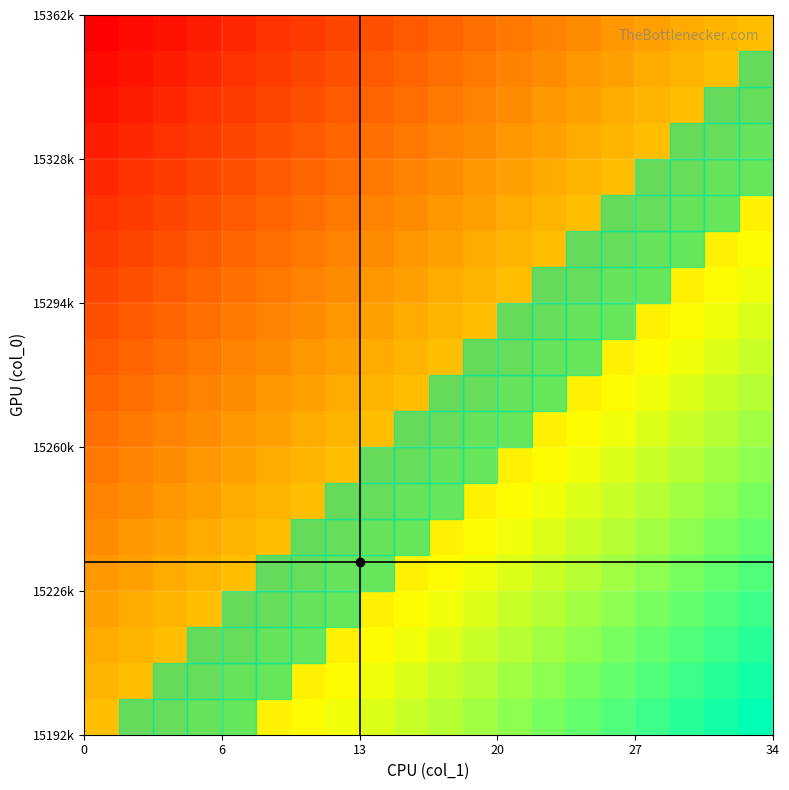

At how many categories does at least one series exceed 0?

20